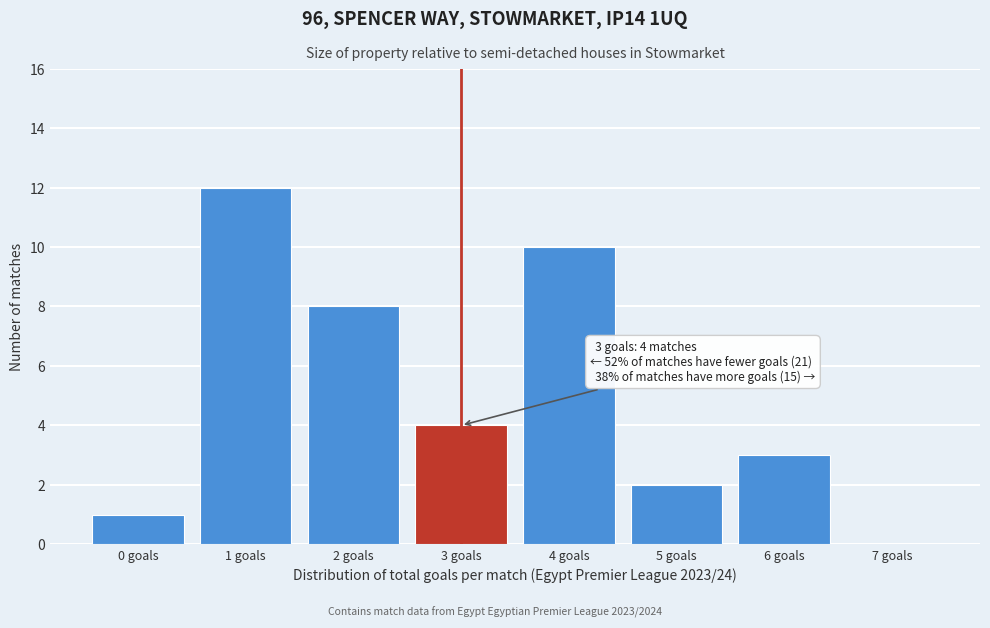

Over which range of the x-axis is the bar tallest?

0.5 to 1.5